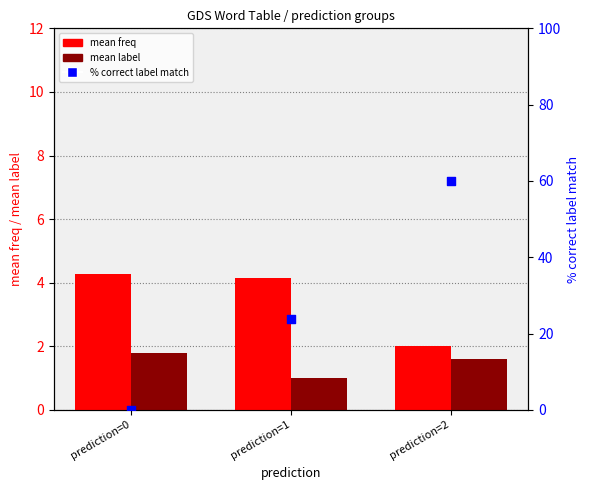

At how many categories does at least one series exceed 5?

2